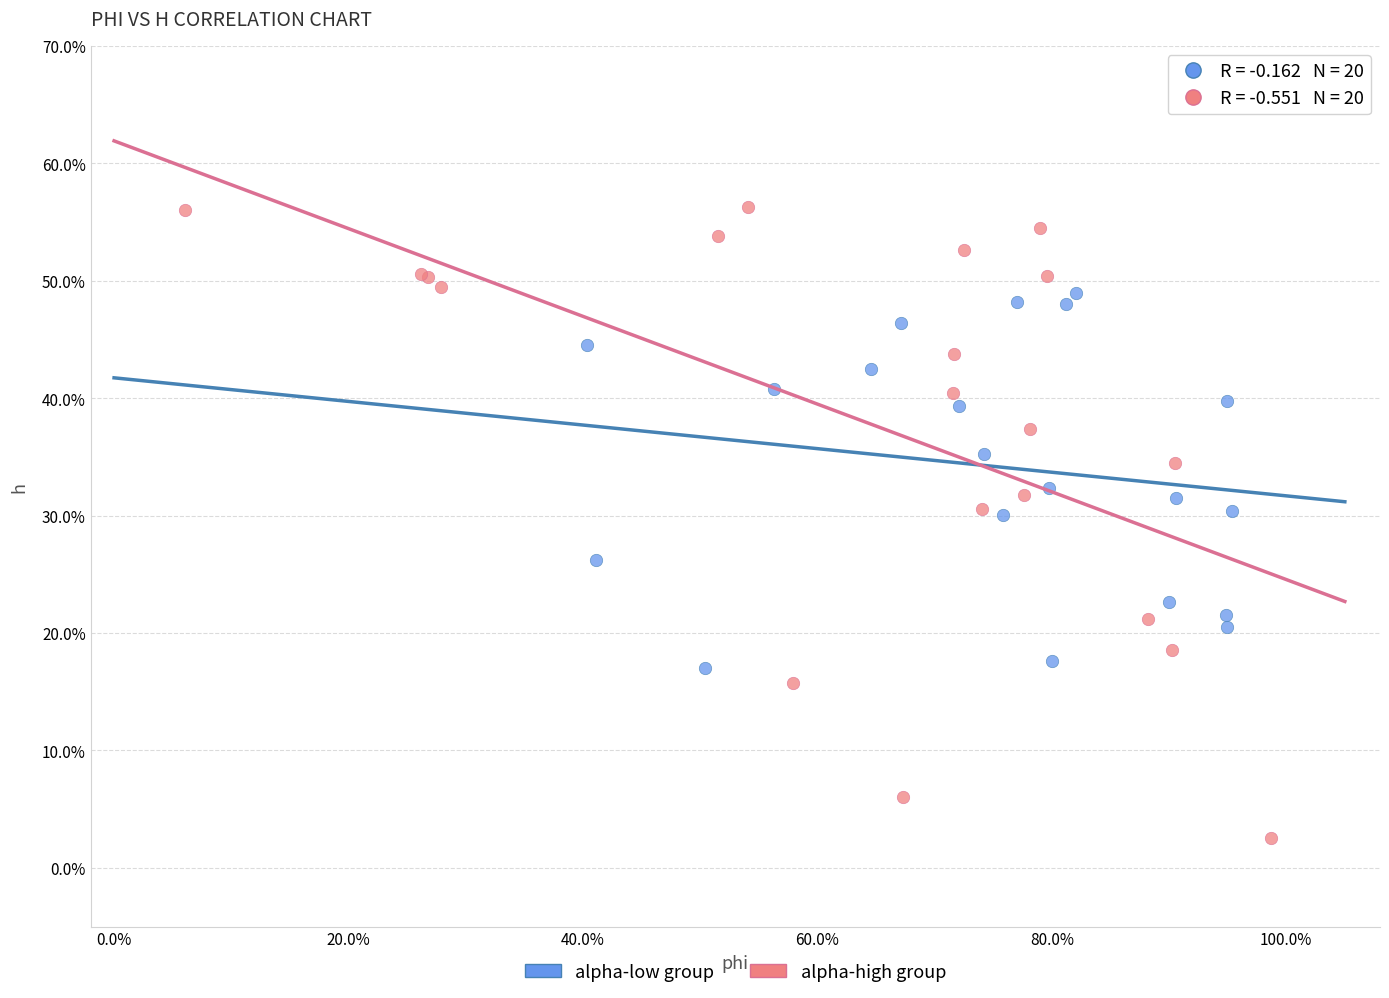

Which series contains the highest Y value?

alpha-high group